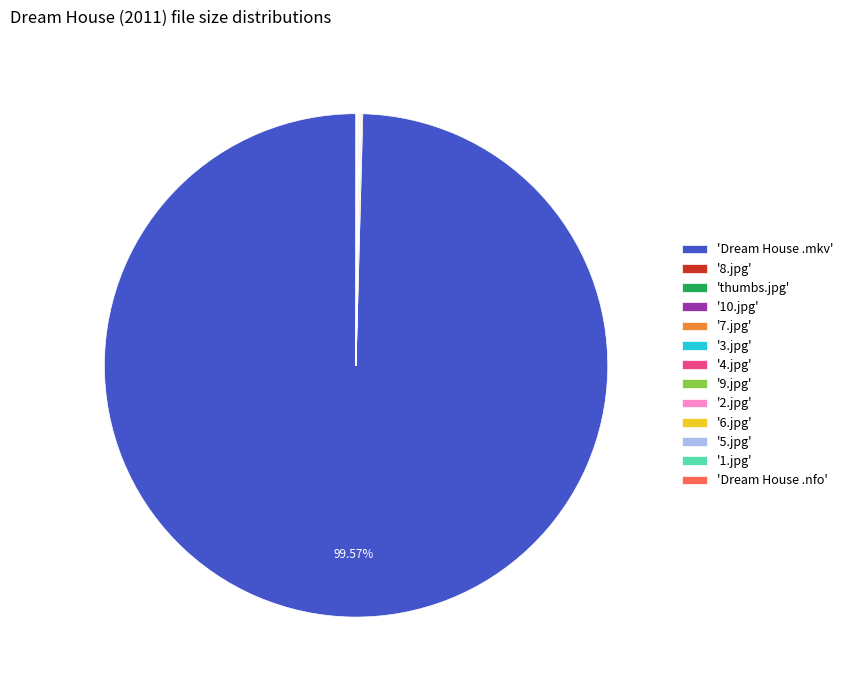

Which category has the biggest portion of the pie?

'Dream House .mkv'